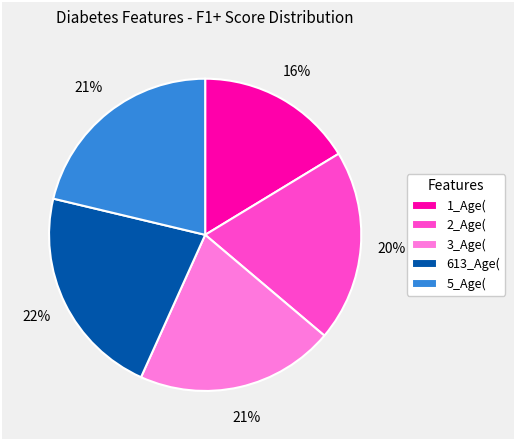

To the nearest percent, what is the average slice percentage?

20%